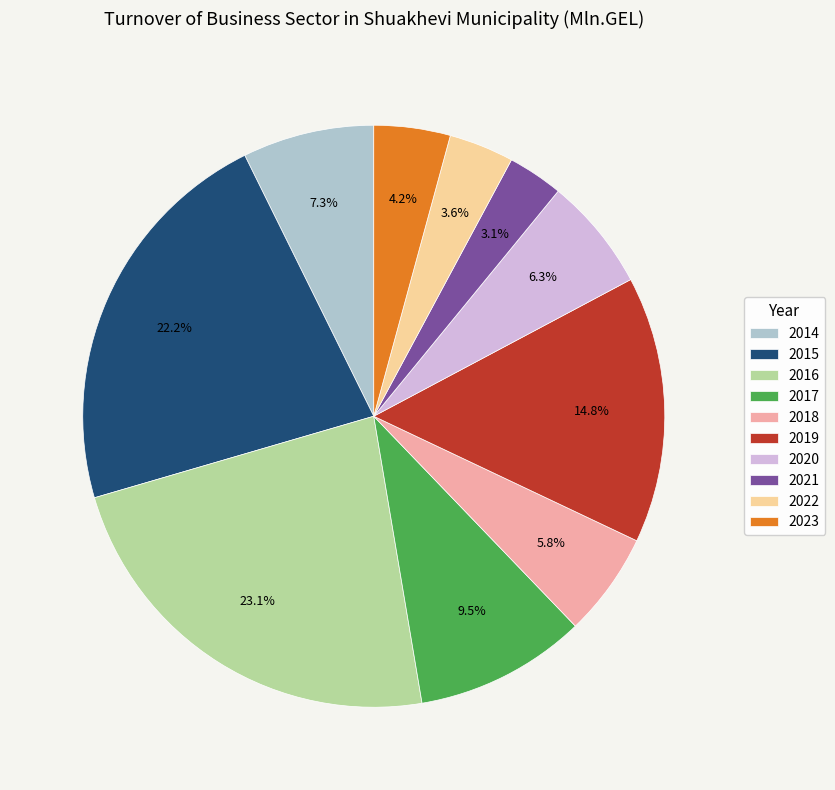

Is it true that 2016 is 35% of the pie?

False